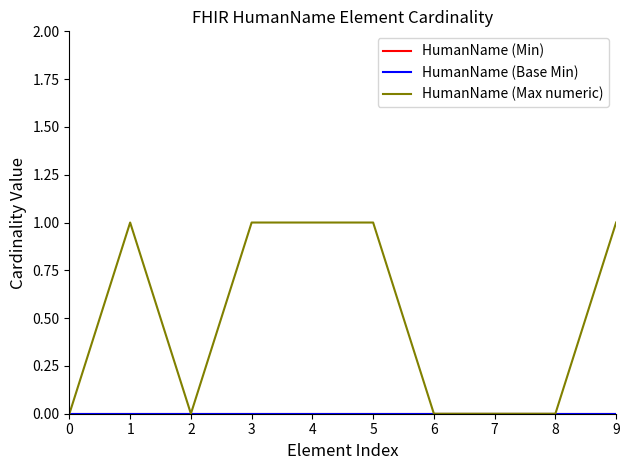

Does the chart display data point markers on the line(s)?

No